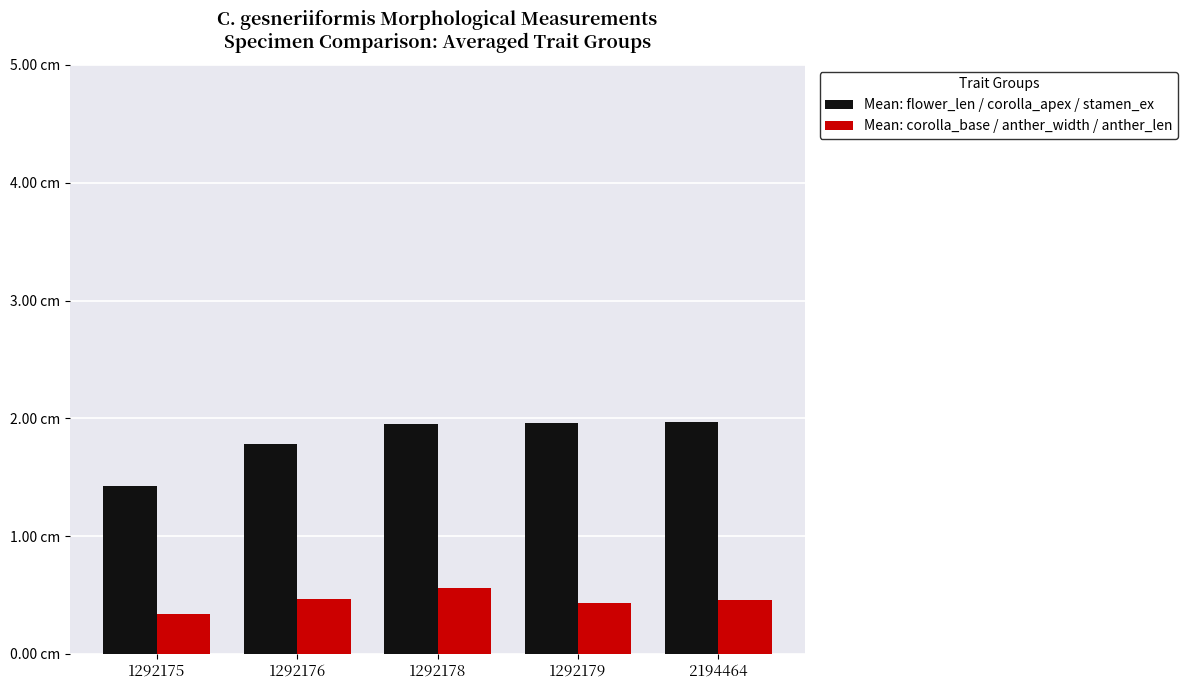

Are the bars horizontal?

No